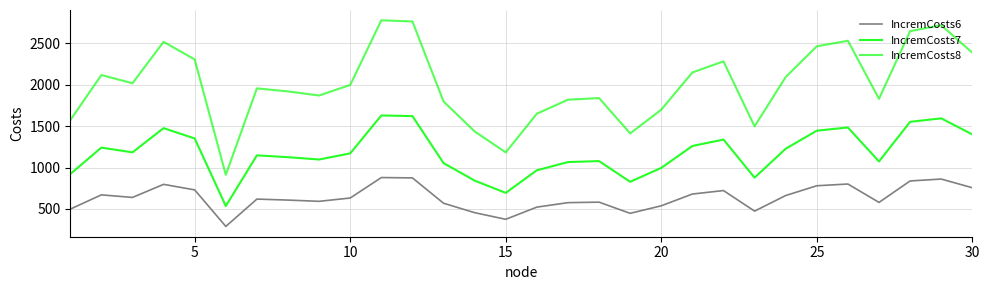

Does the chart have visible grid lines?

Yes